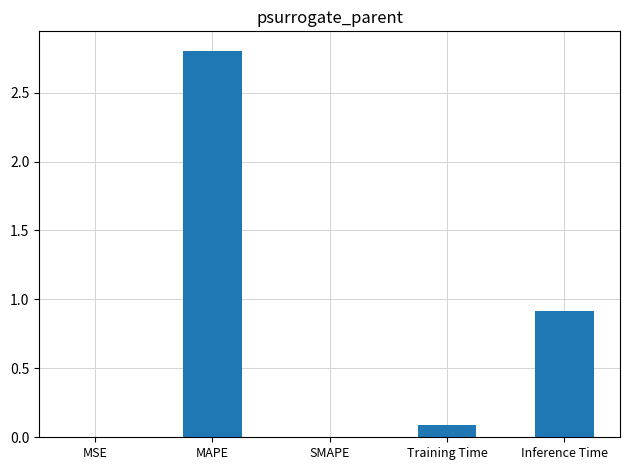

What is the sum of all values?

3.8